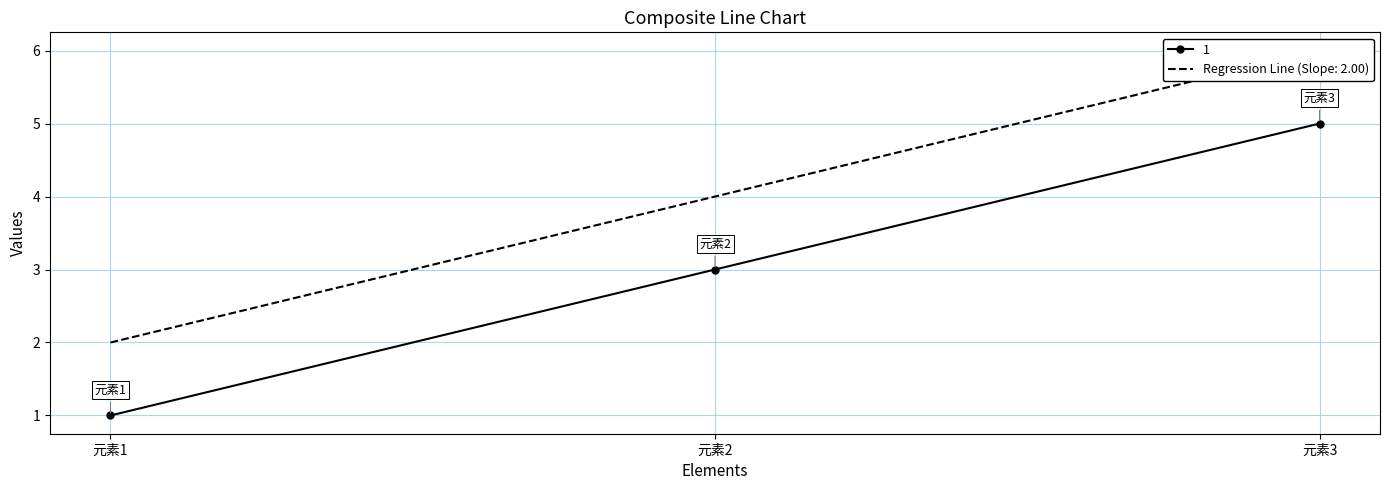

Rank the series at 元素1 from lowest to highest value.

2, 1